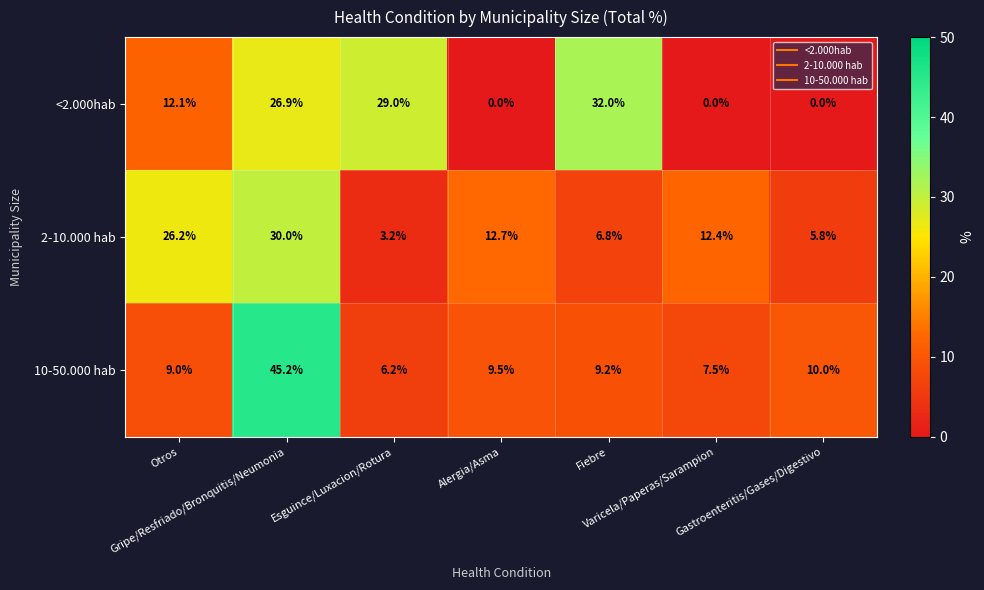

What is the greatest value displayed?

45.2